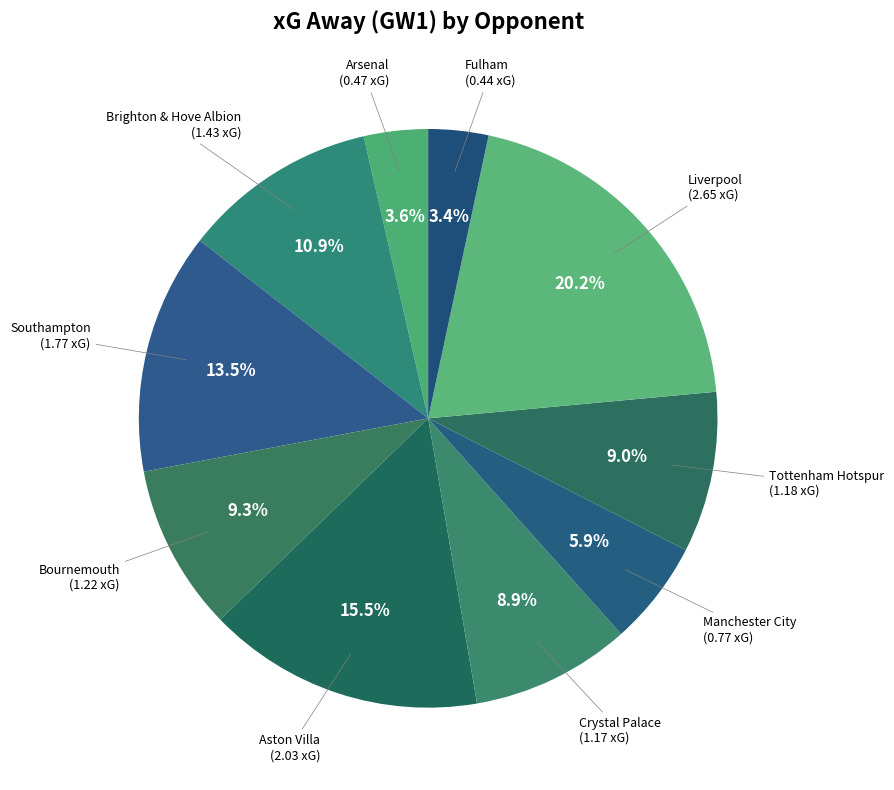

Between Tottenham Hotspur and Manchester City, which is larger?

Tottenham Hotspur